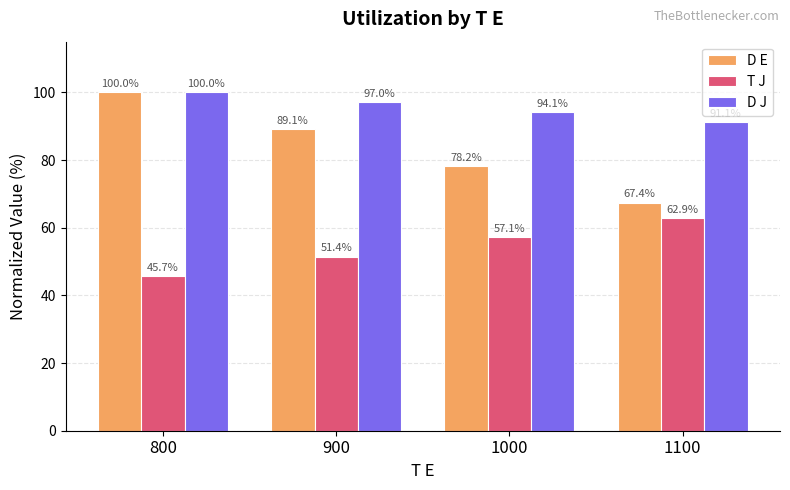

How many bars are there in each group?

3